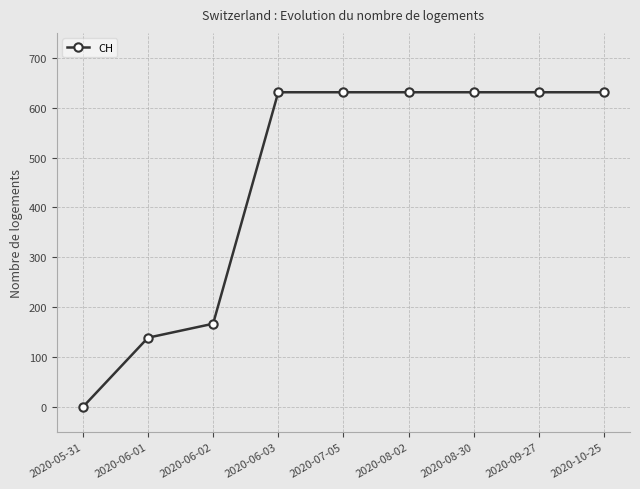

Is it true that the value at 2020-06-01 is 92?

False